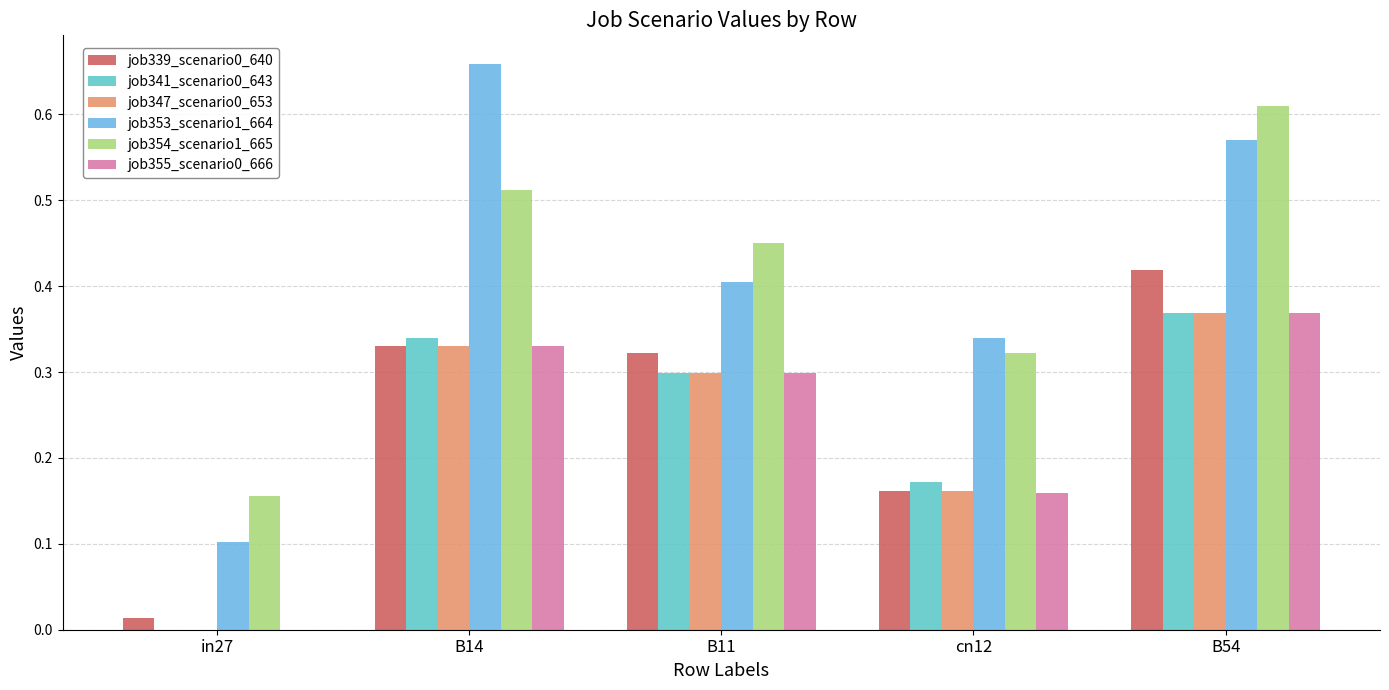

At which category is the sum across all series the highest?

B54